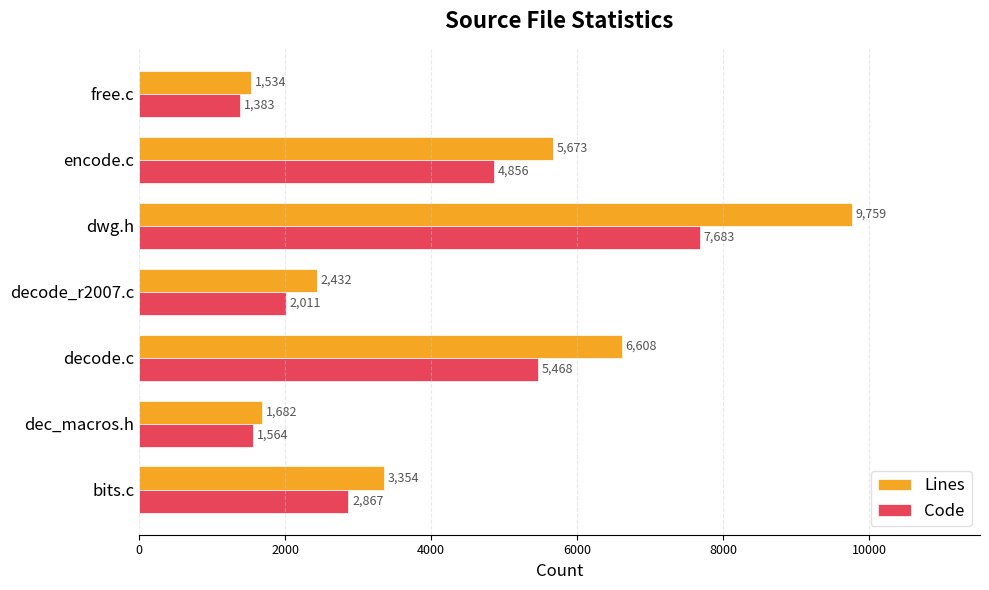

Rank the series by their maximum value, from highest to lowest.

Lines, Code